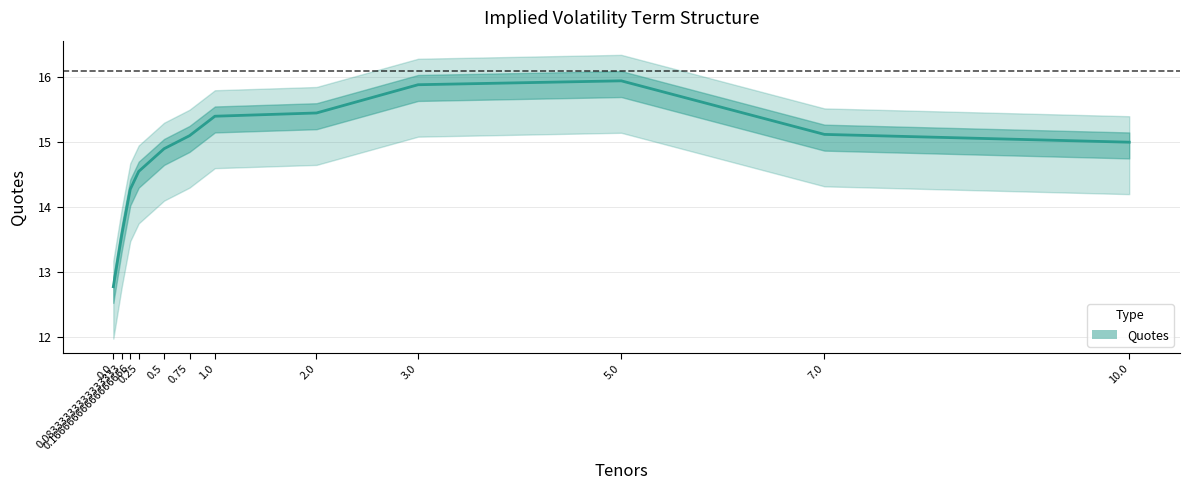

Reading right to left, what are all the values shown in this chart?

10.0=15.0	7.0=15.1	5.0=15.9	3.0=15.9	2.0=15.4	1.0=15.4	0.75=15.1	0.5=14.9	0.25=14.6	0.16666666666666666=14.3	0.08333333333333333=13.6	0.0=12.8